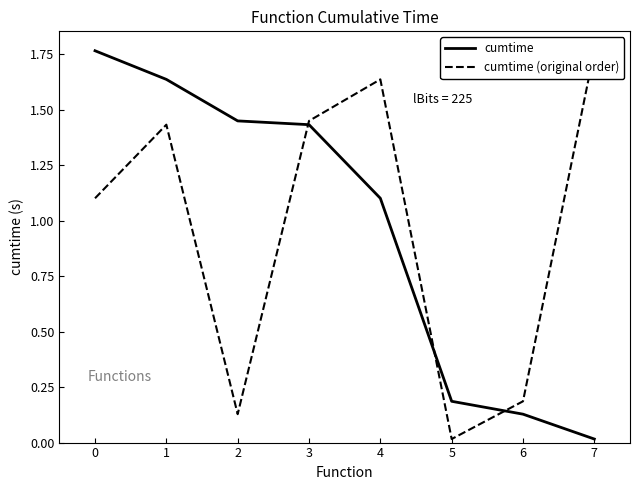

The value of cumtime at 3 is 0.7. True or false?

False